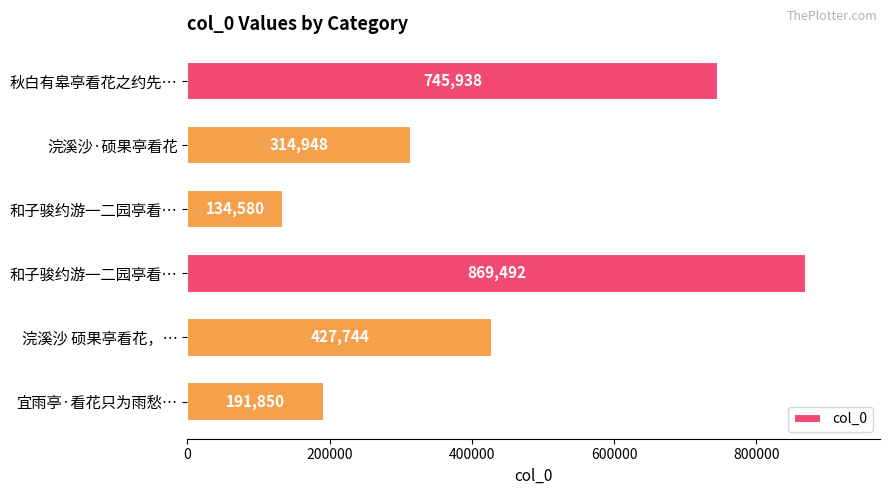

Are the bars horizontal?

Yes